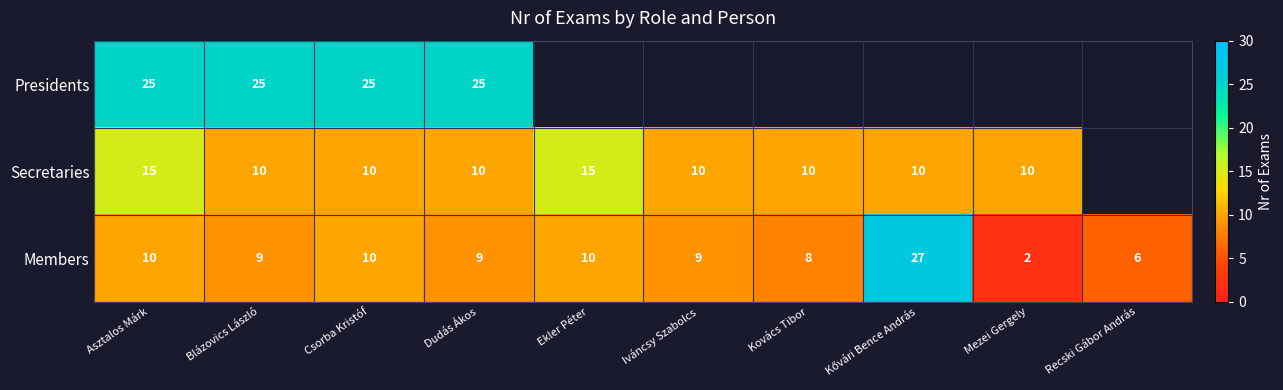

Is it true that Members equals 13 at Kovács Tibor?

False